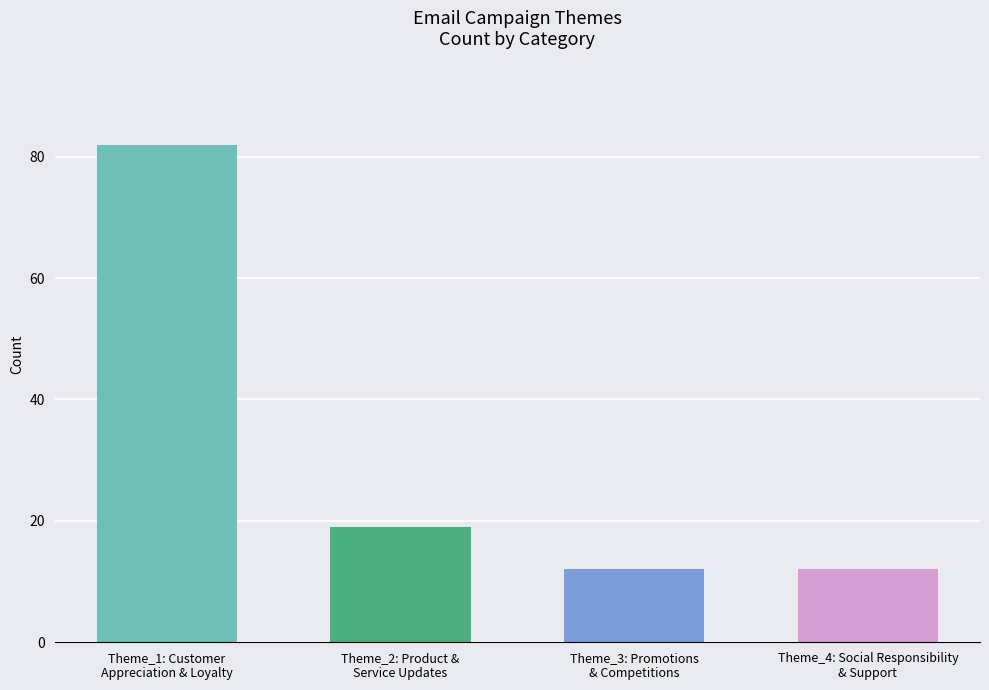

Between Theme_2: Product &
Service Updates and Theme_1: Customer
Appreciation & Loyalty, which is larger?

Theme_1: Customer
Appreciation & Loyalty